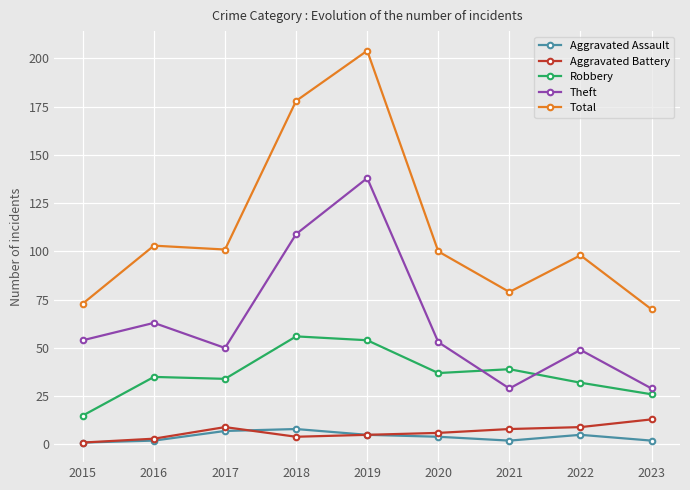

True or false: Aggravated Battery has a value of 8 at 2021.

True